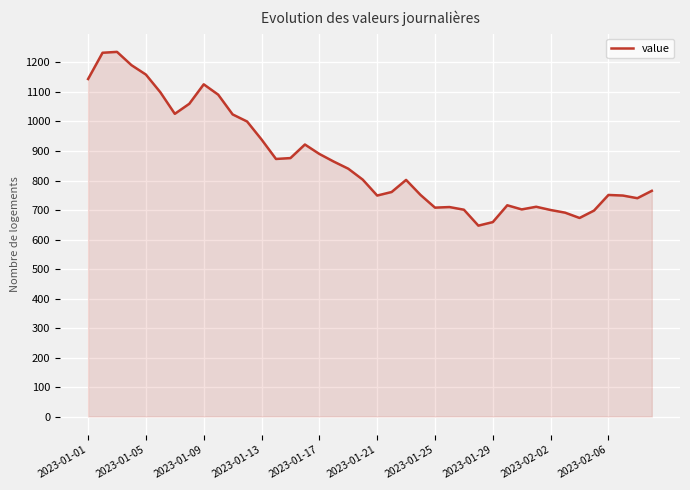

How many values are below 803?

20